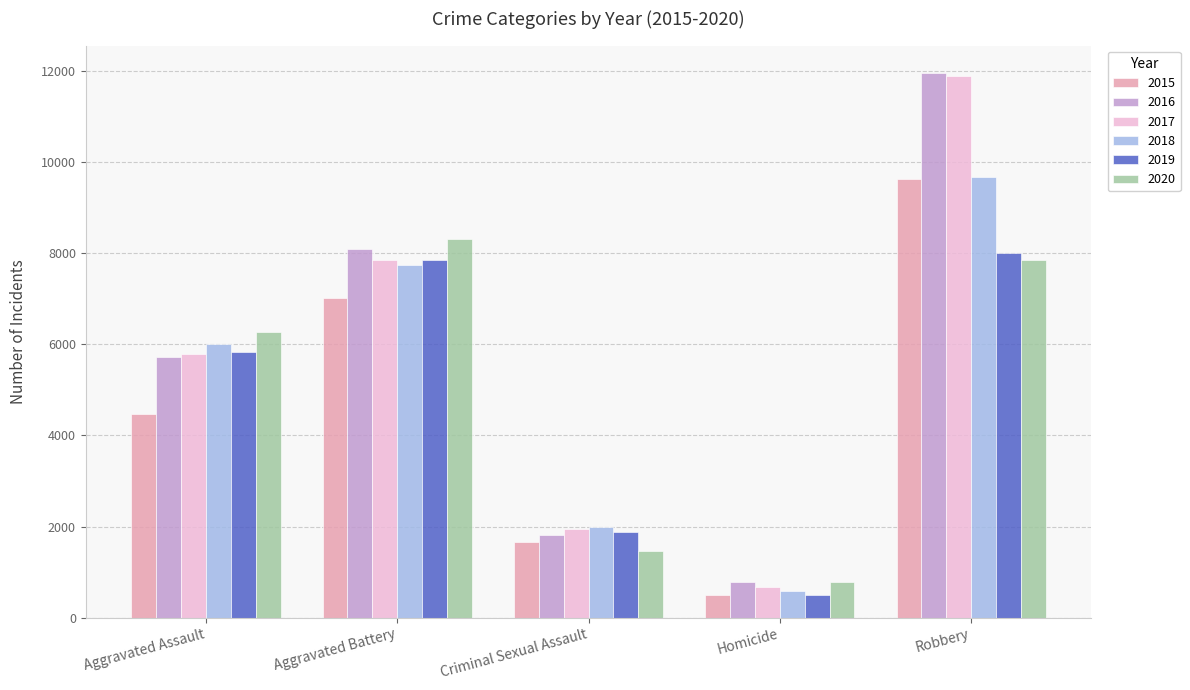

What is the difference between the second highest and minimum values in the 2018 series?

7145